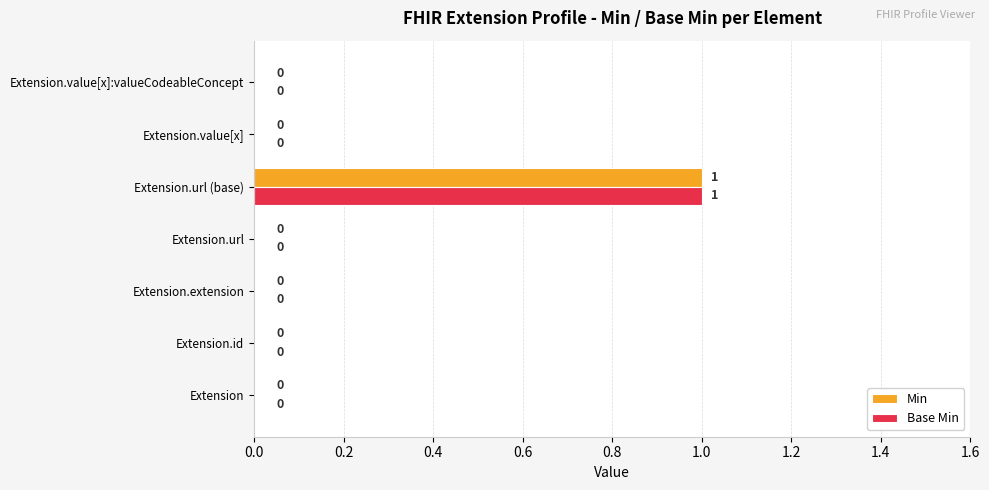

At which label does Base Min reach its peak?

Extension.url (base)